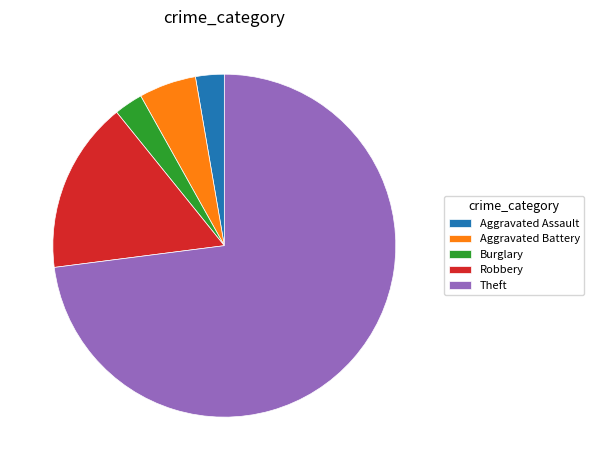

What is the ratio of the value at Aggravated Assault to the value at Aggravated Battery?

0.5